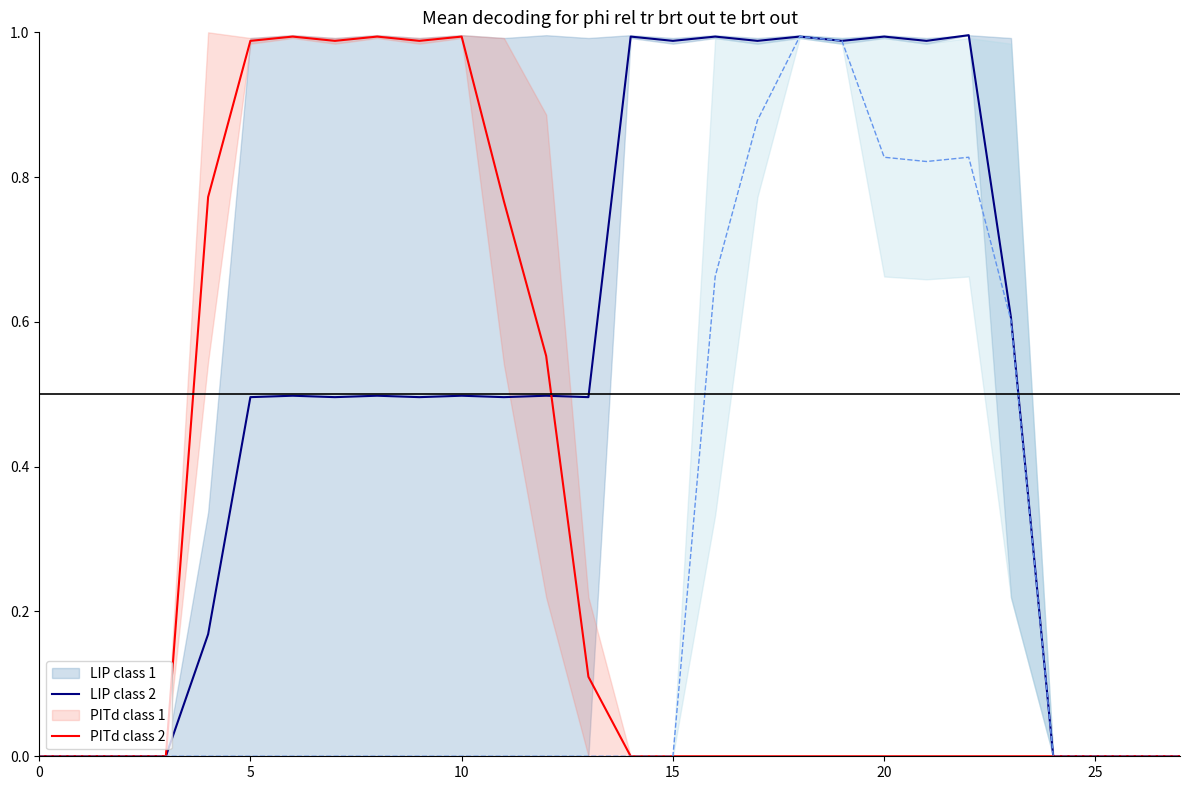

True or false: PITd class 2 has more than 0 interior local peaks.

True